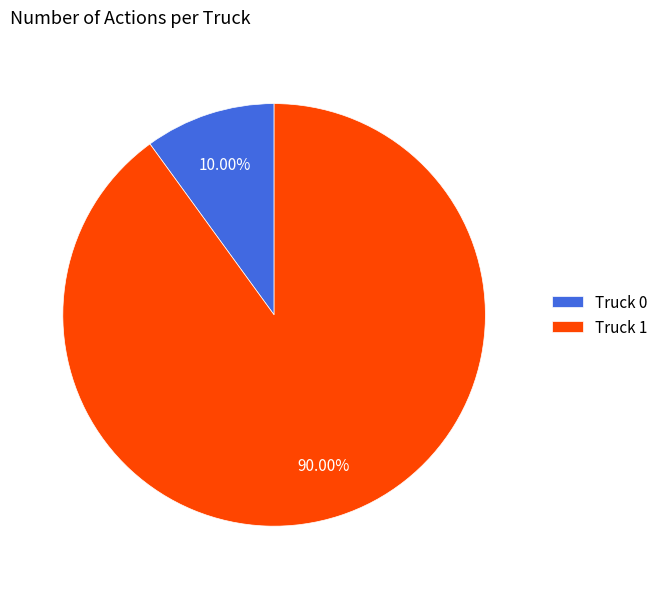

Approximately how many times larger is the value at Truck 1 compared to Truck 0?

9.0